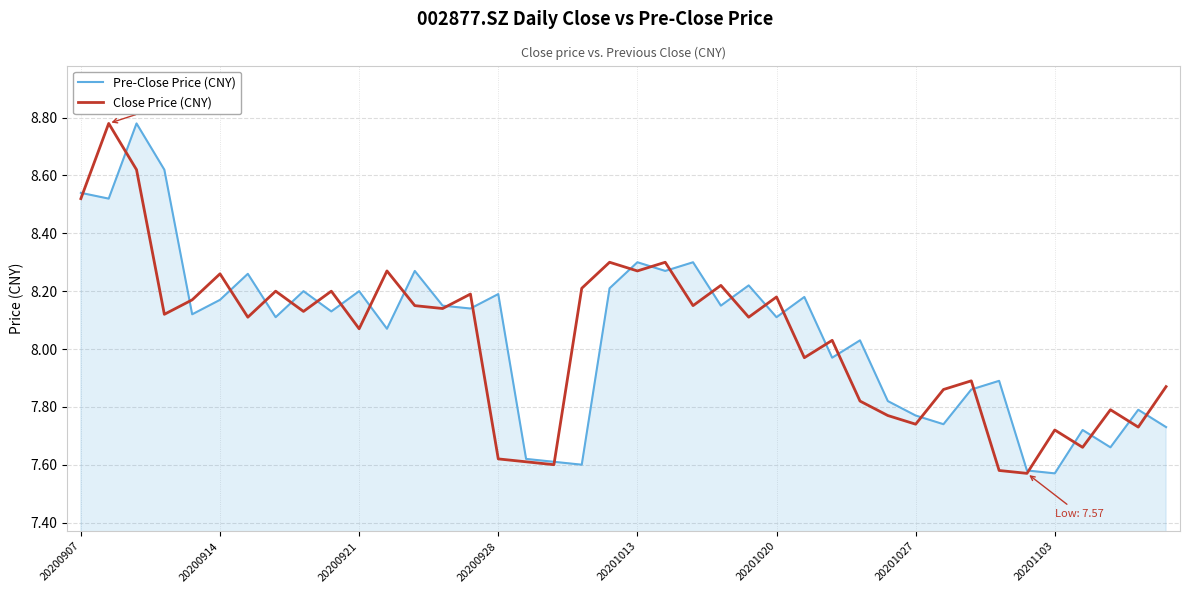

Which series has the largest total across all categories?

Pre-Close Price (CNY)